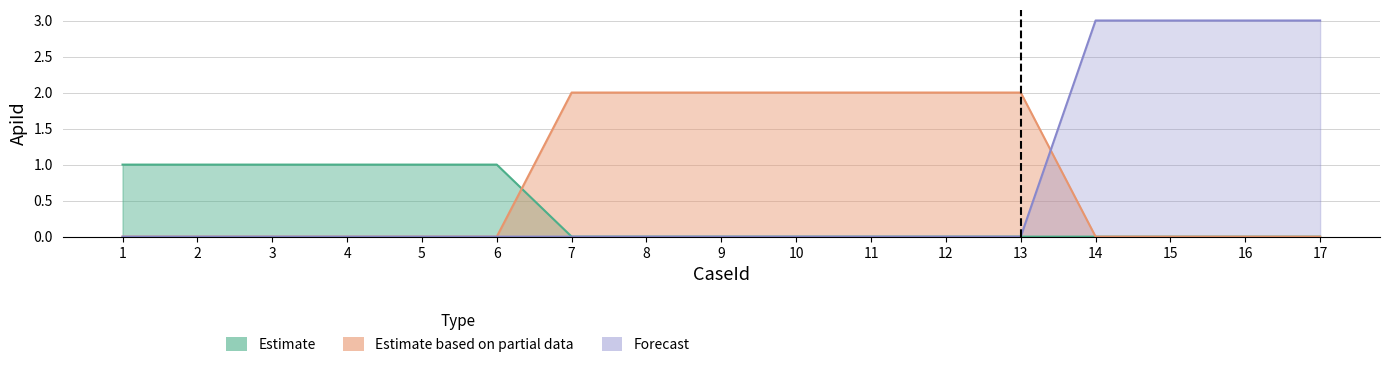

How many times do Estimate based on partial data and Estimate cross each other?

1